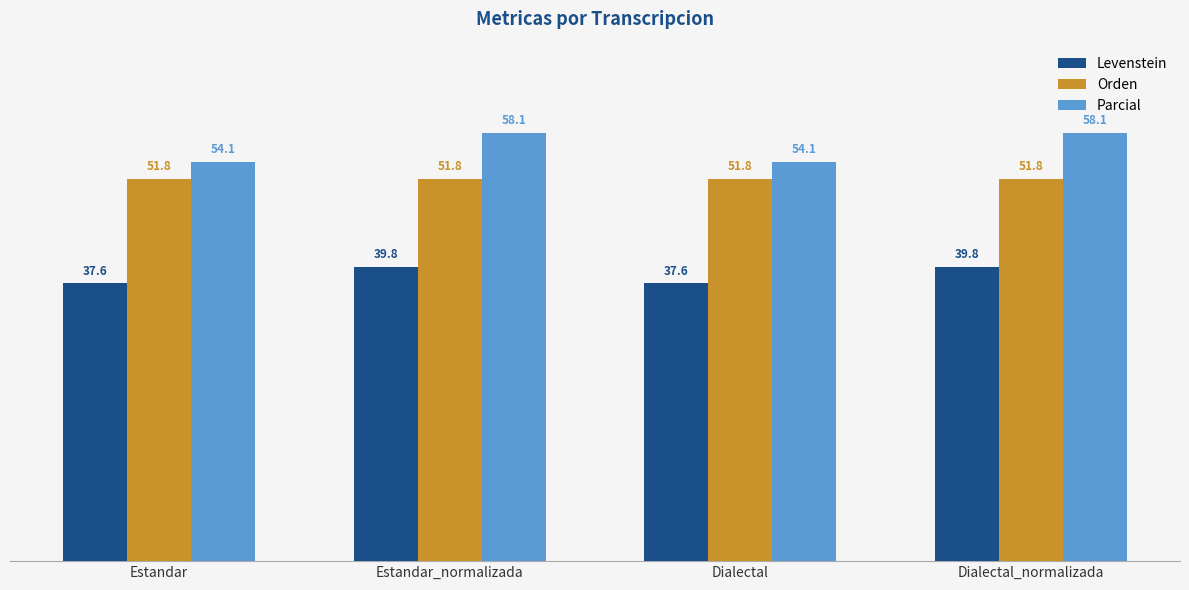

Reading left to right, what are all the values shown in this chart?

Levenstein: 37.6	39.8	37.6	39.8
Orden: 51.8	51.8	51.8	51.8
Parcial: 54.1	58.1	54.1	58.1